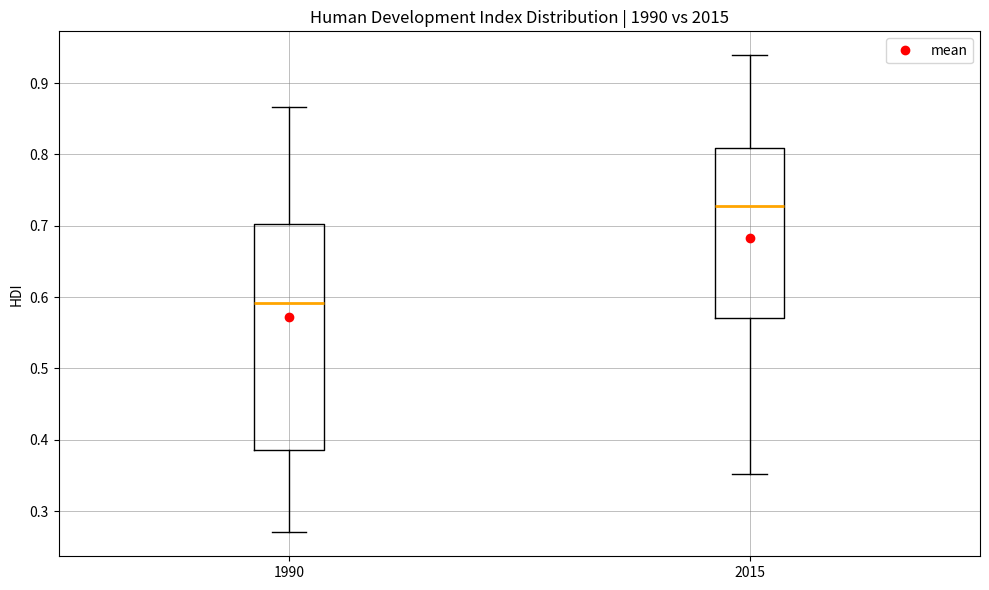

Where is the upper edge of the box at x = 1990 on the y-axis? The values are not printed on the chart, so give them approximately, as read against the axis.

0.70